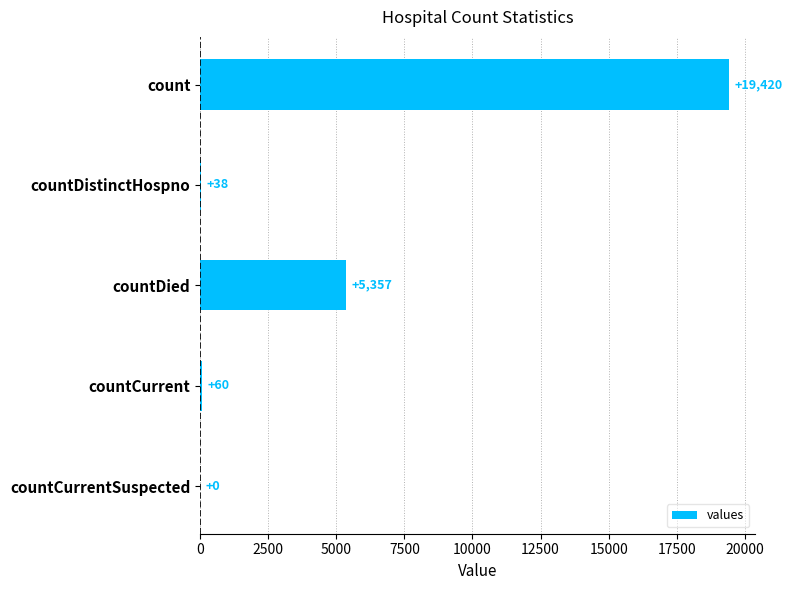

At which label is the value closest to 9710?

countDied